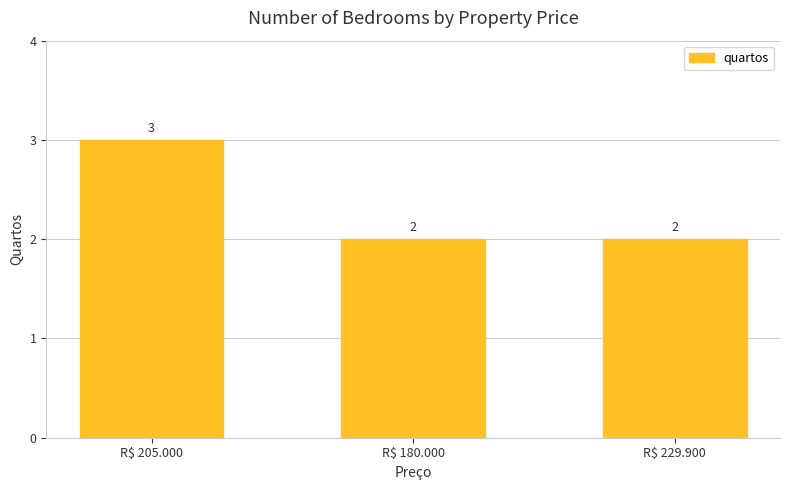

Are the bars grouped side by side (vs. stacked)?

No